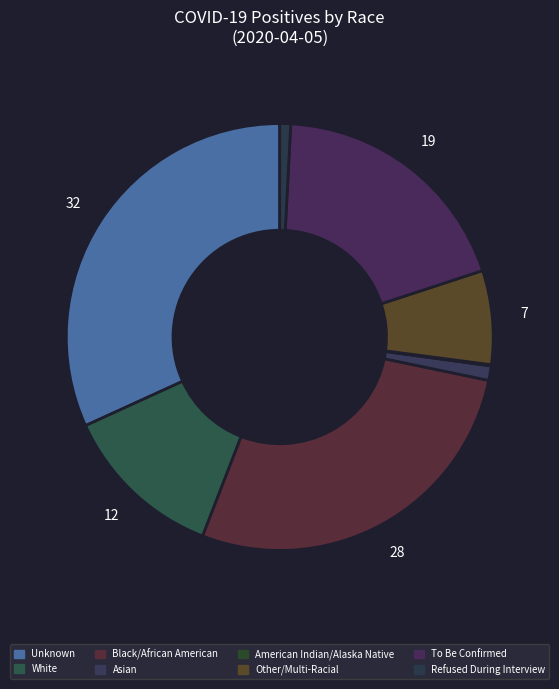

How many segments does this pie chart have?

8